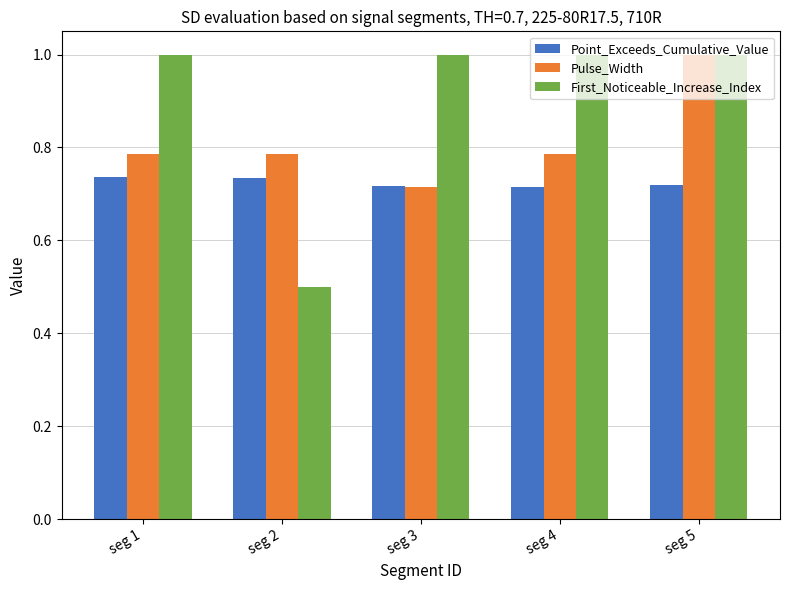

Where is Pulse_Width nearest to the value 0?

seg 3